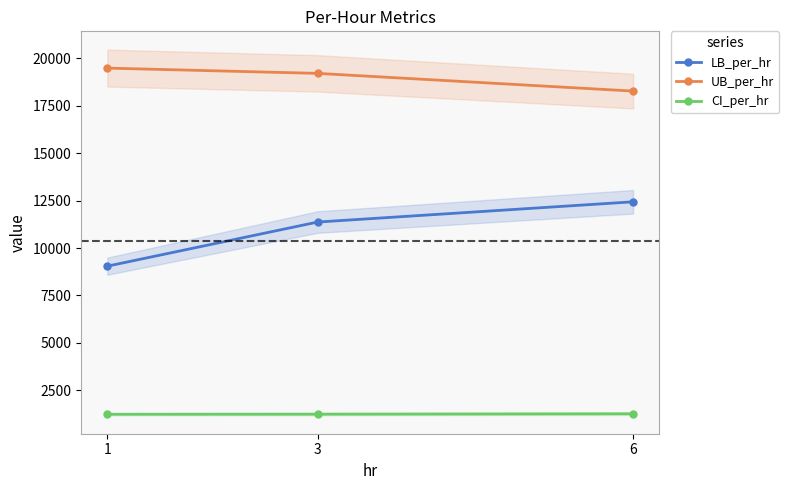

Where is UB_per_hr nearest to the value 18881?

3